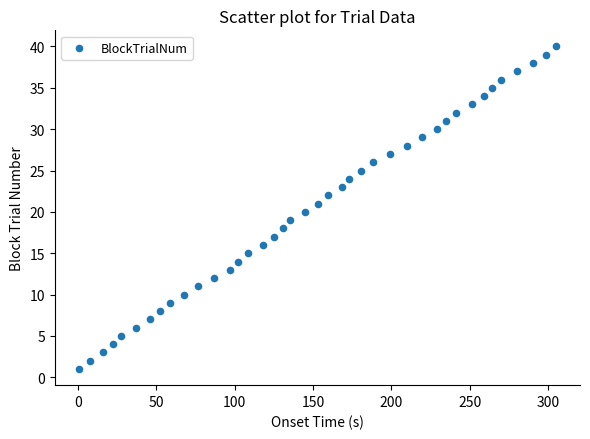

What is the range of Y values (max minus min)?

39